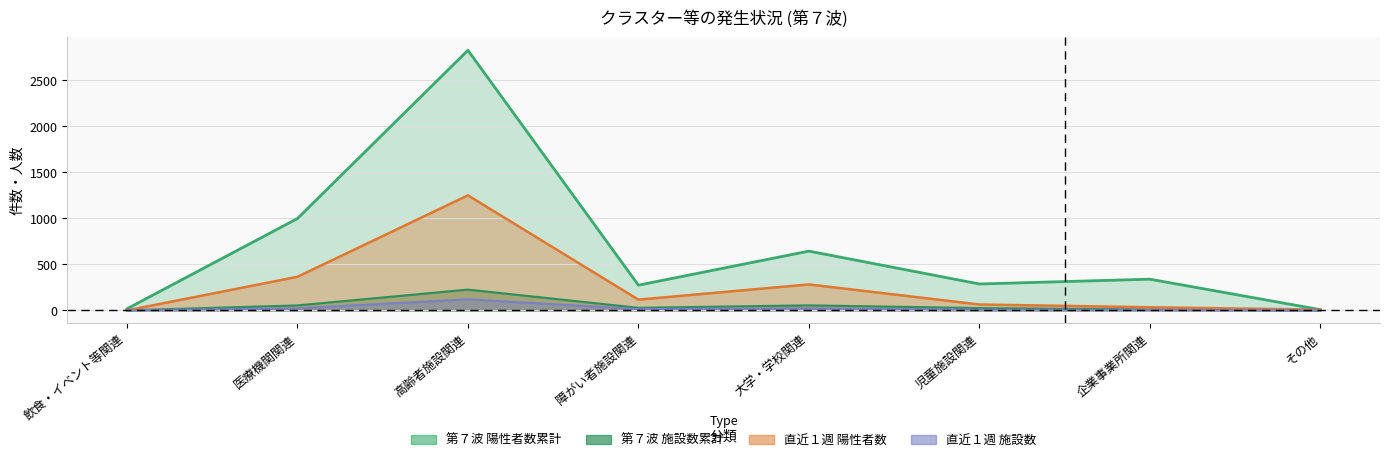

At which category is the sum across all series the highest?

高齢者施設関連